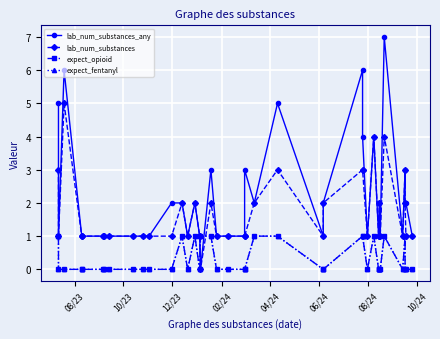

Where is the first local minimum for lab_num_substances?

10/23